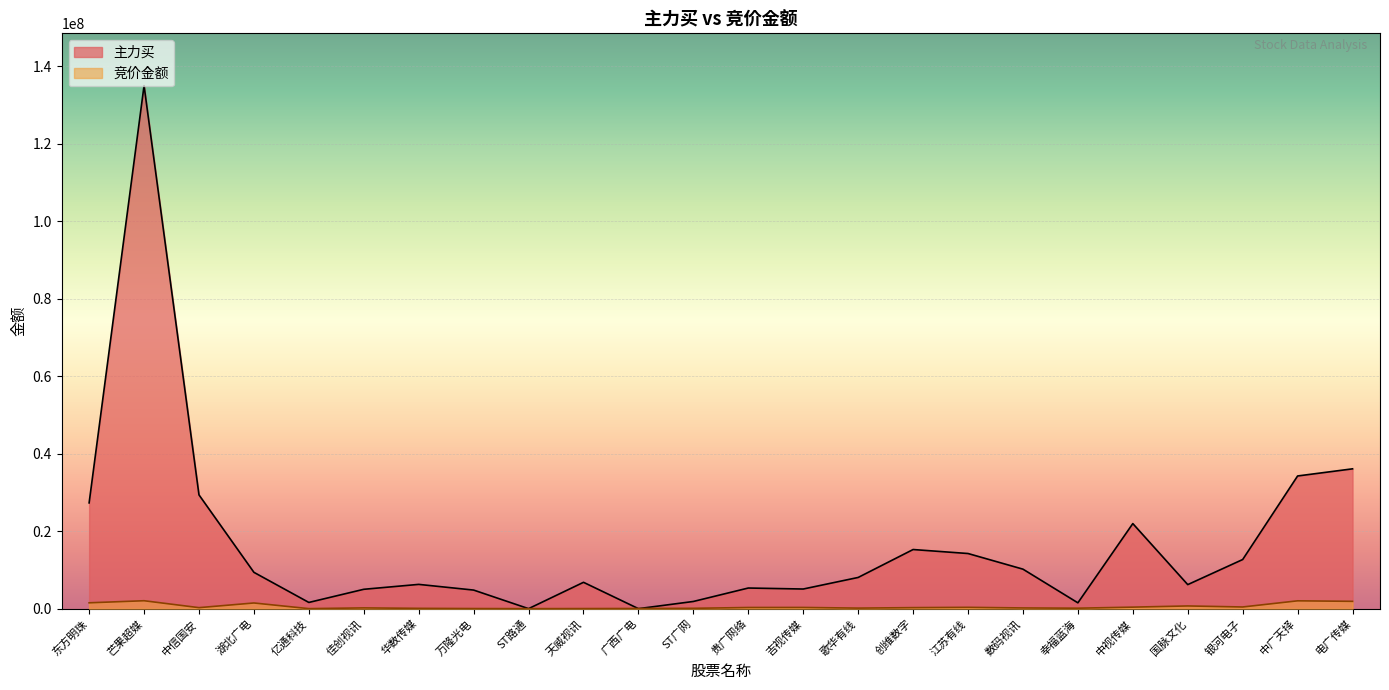

Which series has the largest total across all categories?

主力买